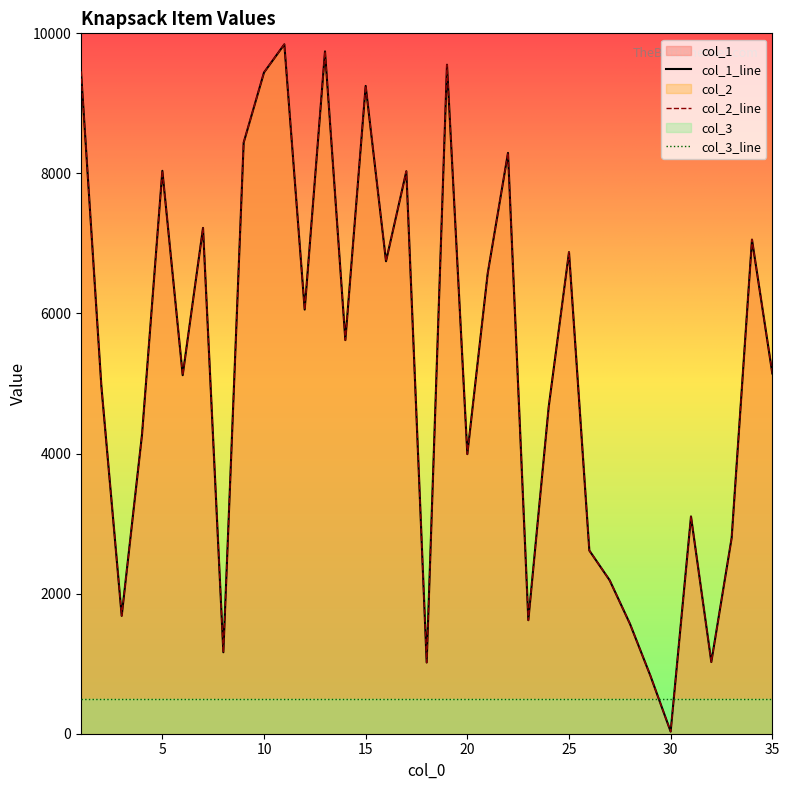

What is the average value of the col_3_line series?

500